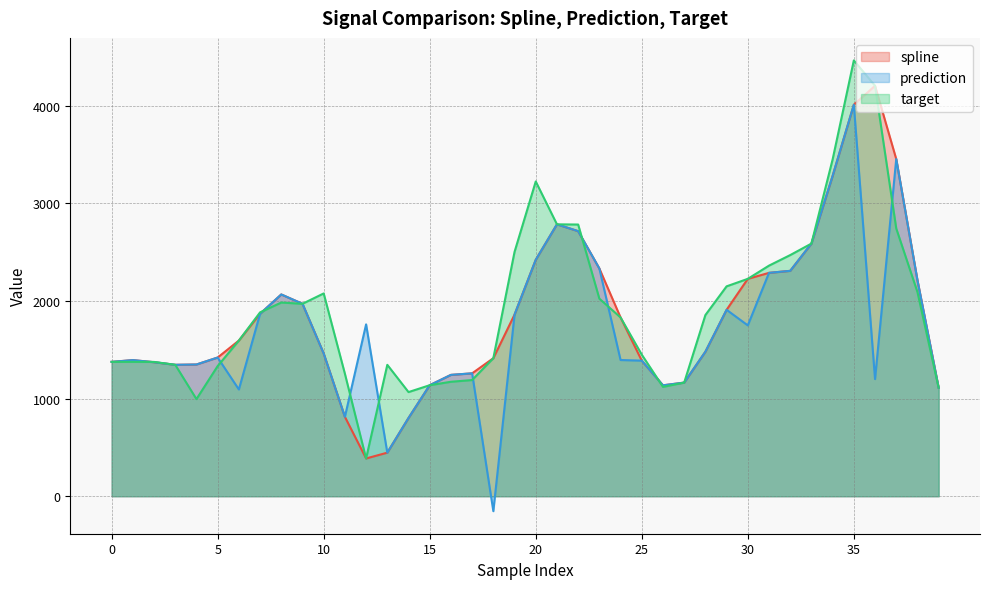

Does the chart have visible grid lines?

Yes